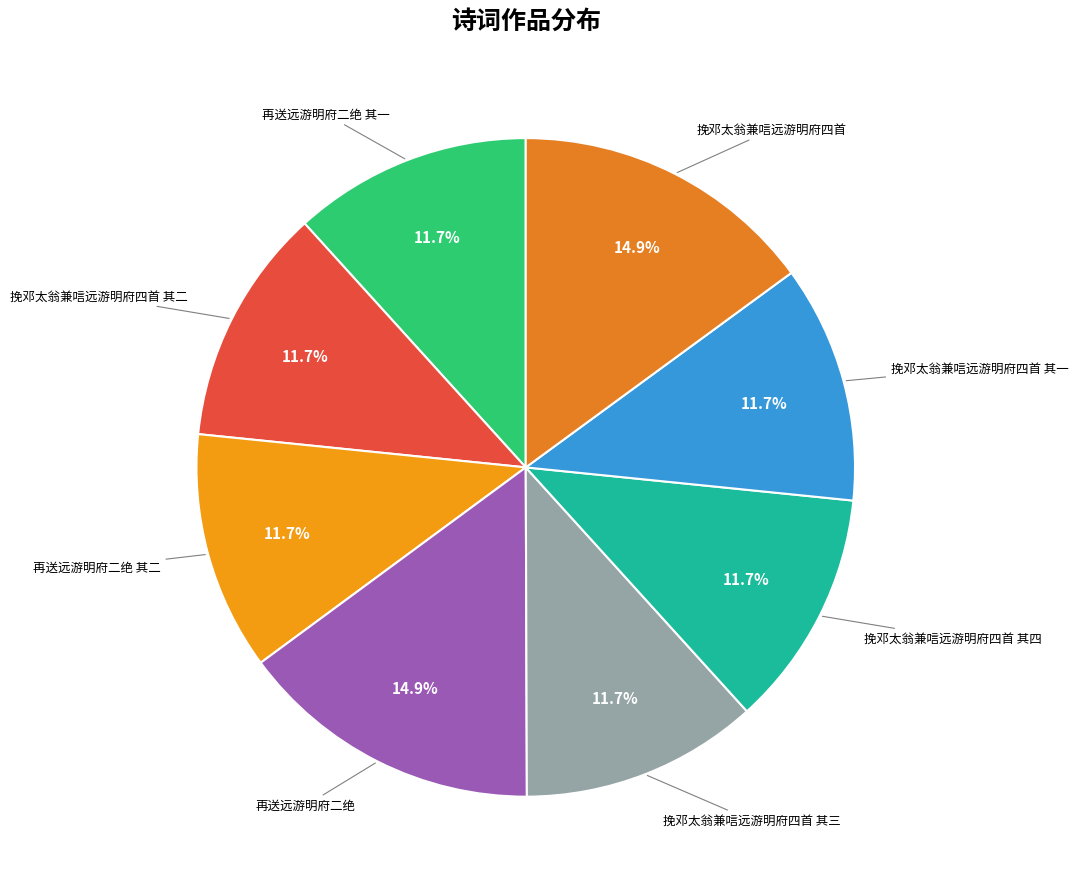

How many slices are in this pie chart?

8